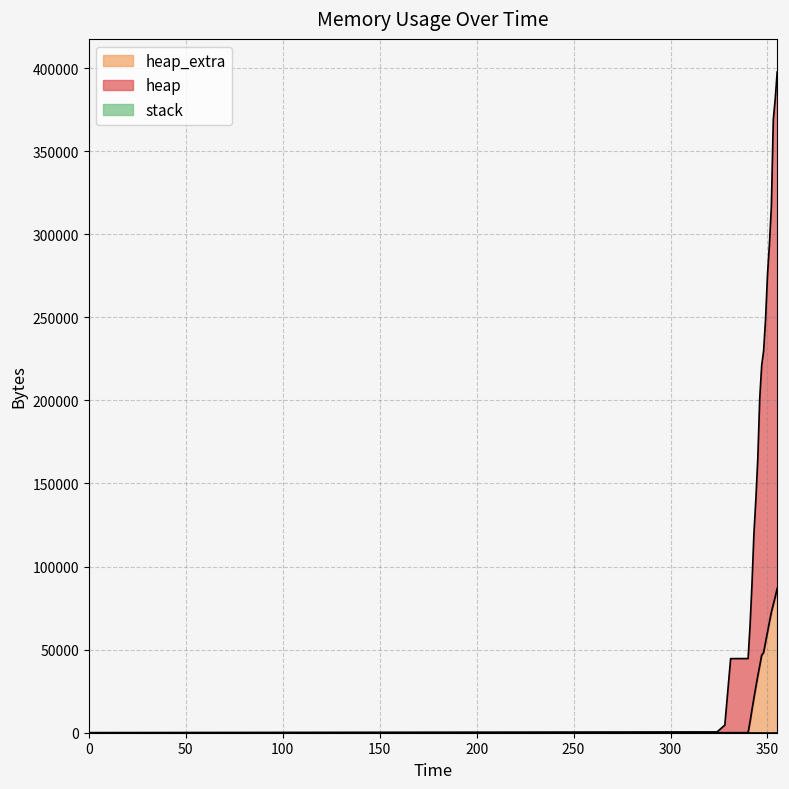

What is the value of the heap point at the 3rd from the left?

4592